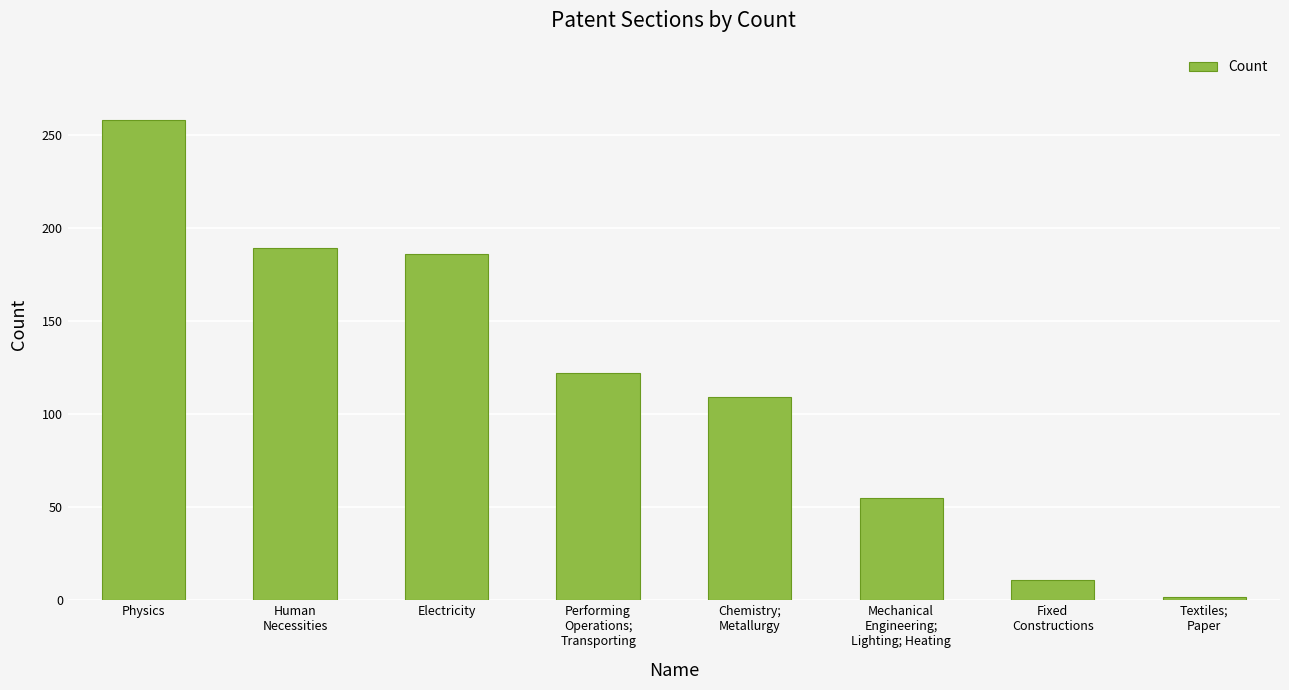

What is the difference between the maximum and minimum values?

256